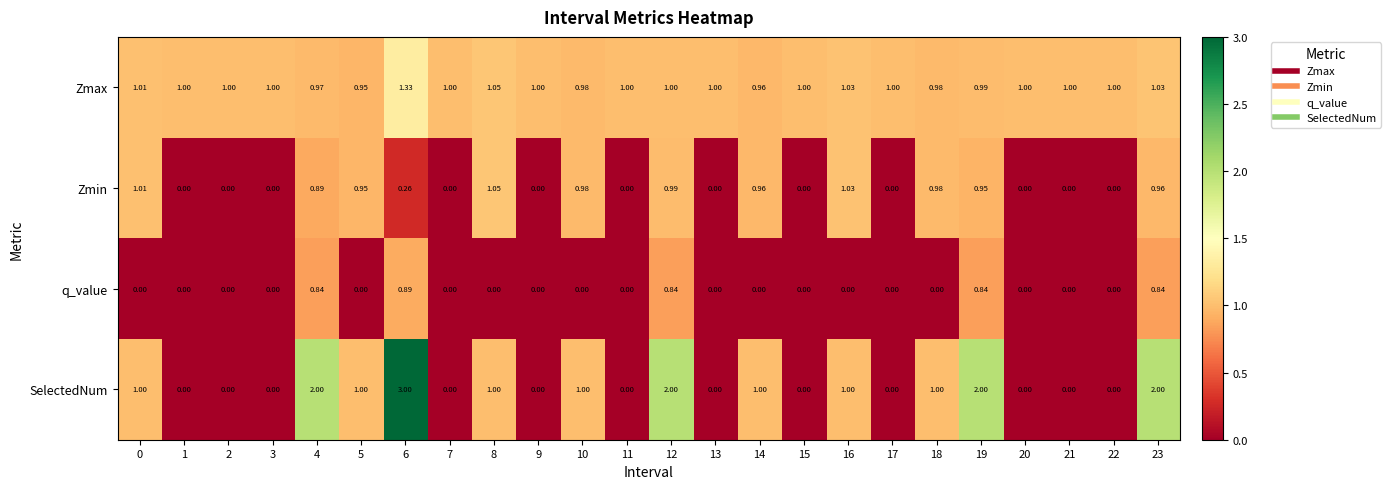

Which series has the largest total across all categories?

Zmax